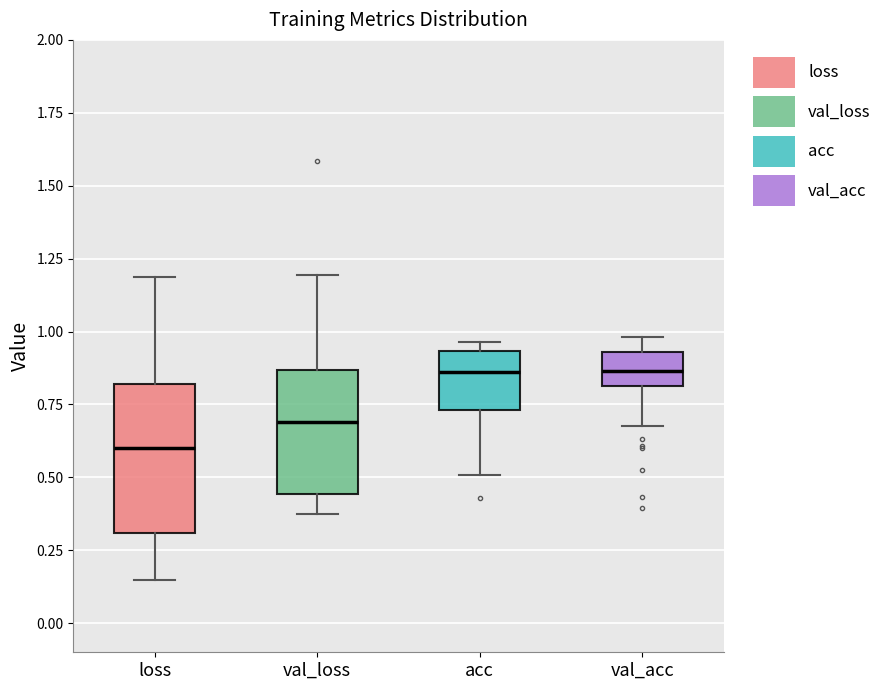

Reading left to right, transcribe this box plot: for each box, give where its median line is, the range the box spans, and where its two whiskers end, as read against the y-axis. The values are not printed on the chart, so give them approximately, as read against the axis.

loss: median 0.60, box 0.30 to 0.80, whiskers 0.15 to 1.20
val_loss: median 0.70, box 0.45 to 0.85, whiskers 0.35 to 1.20
acc: median 0.85, box 0.75 to 0.95, whiskers 0.50 to 0.95 (just above the box's upper edge)
val_acc: median 0.85, box 0.80 to 0.95, whiskers 0.70 to 1.00